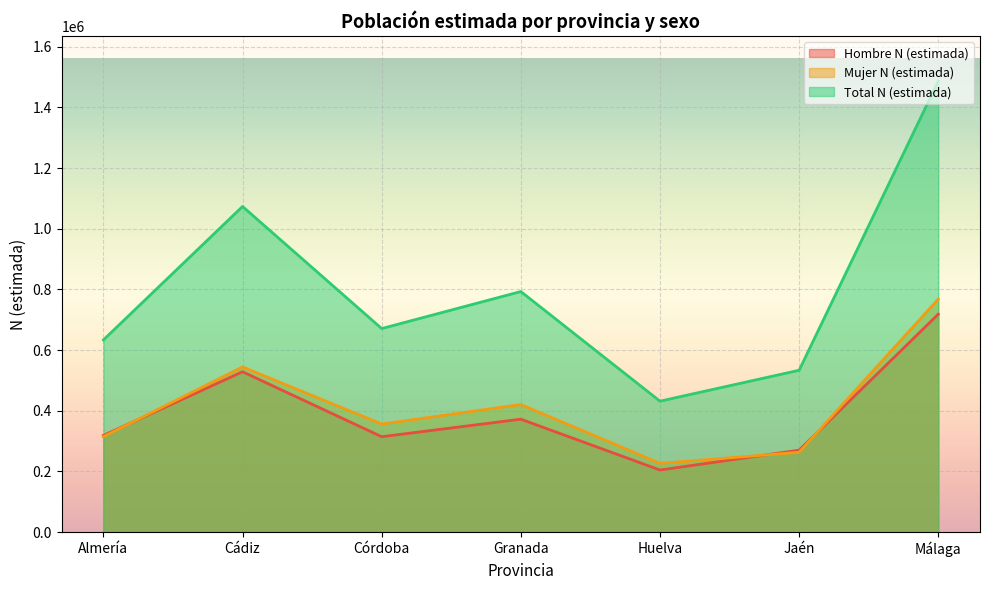

After their last crossing, which series has the higher values: Hombre N (estimada) or Mujer N (estimada)?

Mujer N (estimada)